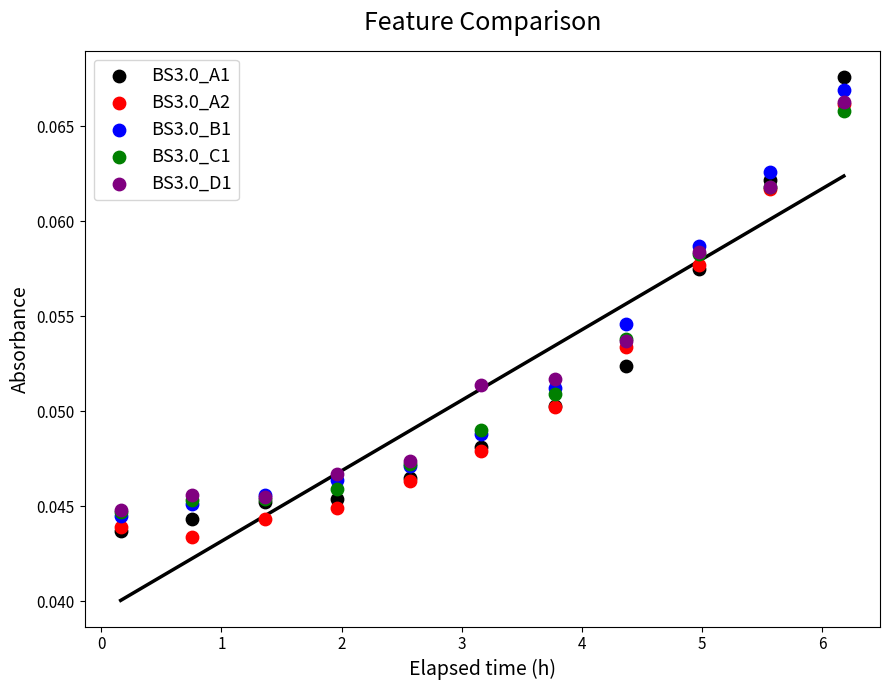

Which series reaches the minimum Y coordinate?

BS3.0_A2